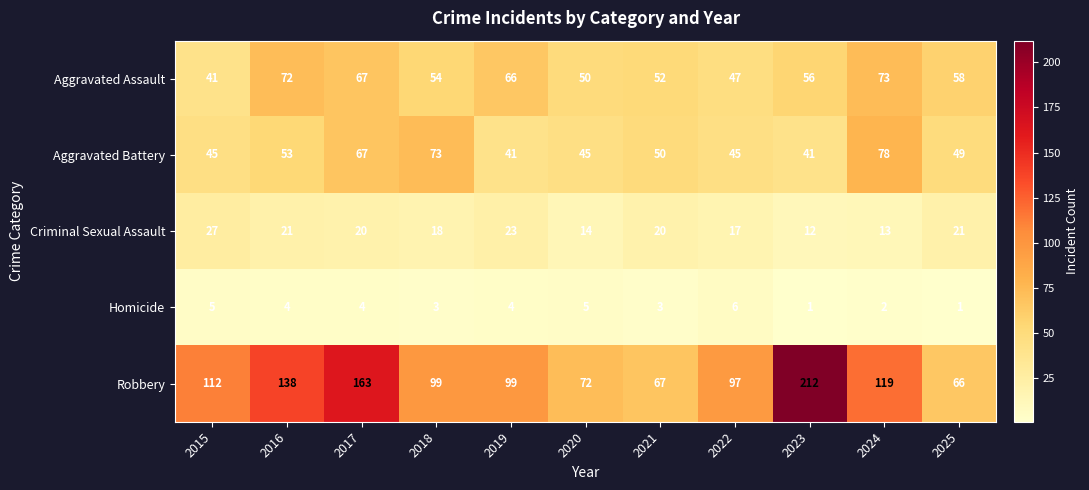

Count the number of data series in this chart.

5